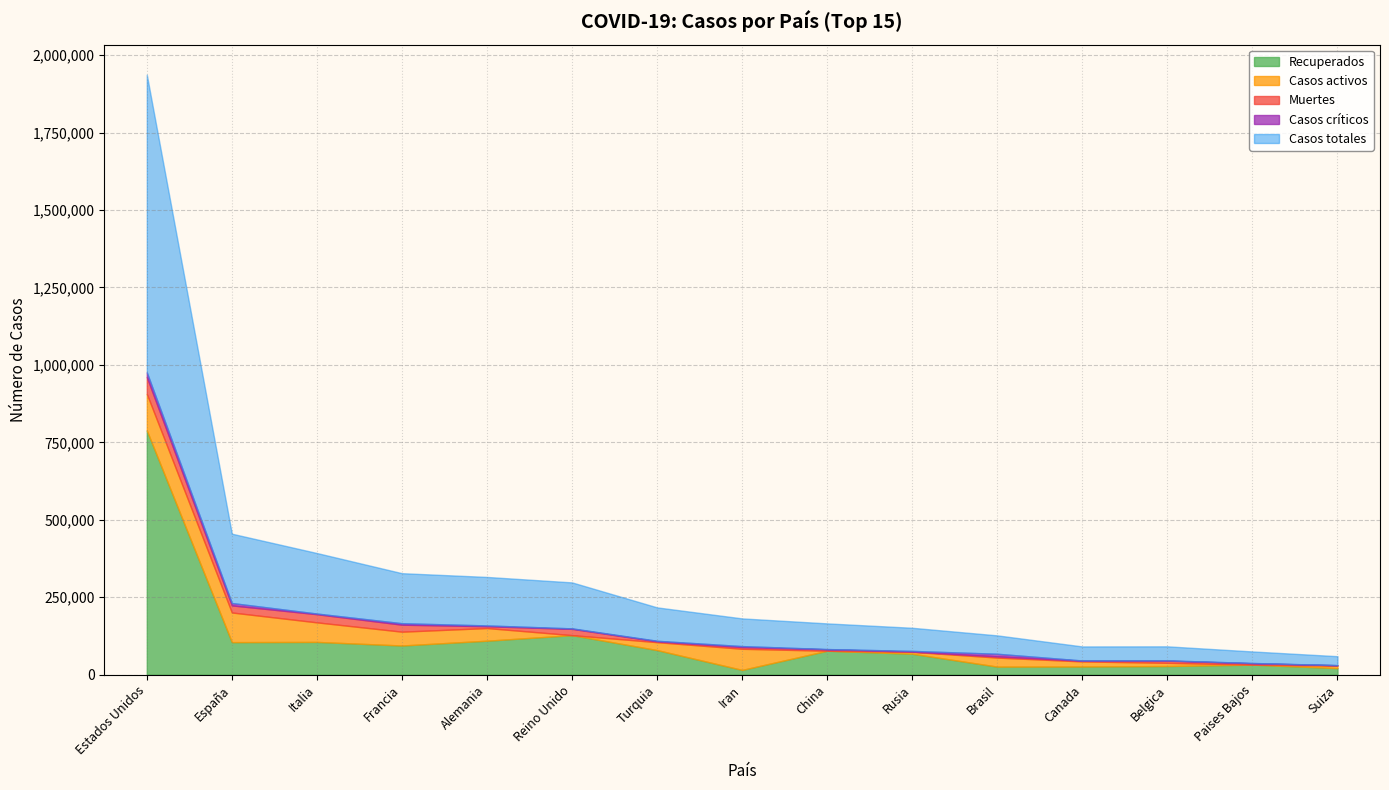

Between Estados Unidos and Francia, which series saw the biggest shift?

Casos totales